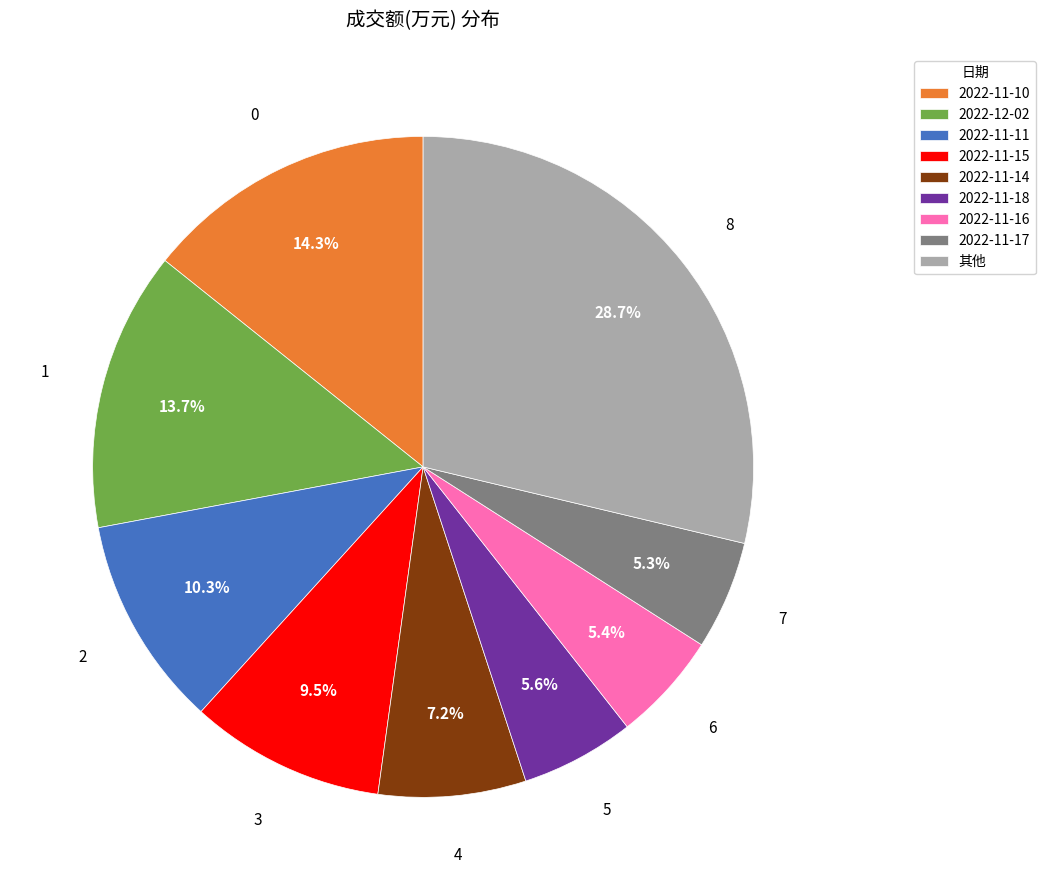

Is there any slice that represents more than half of the pie?

No